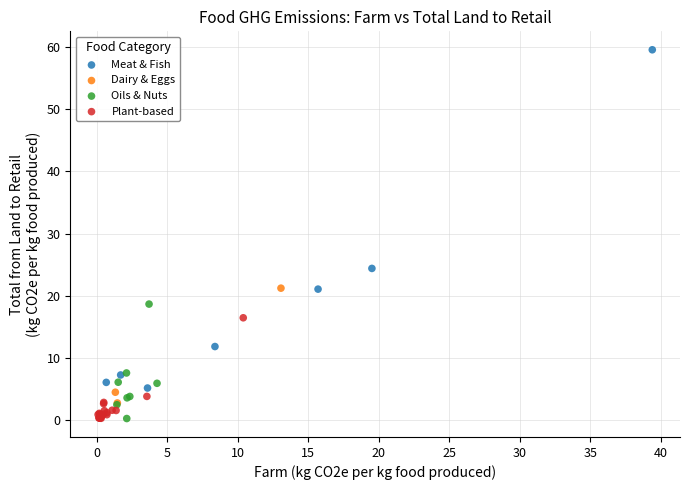

Which series reaches the maximum Y coordinate?

Meat & Fish